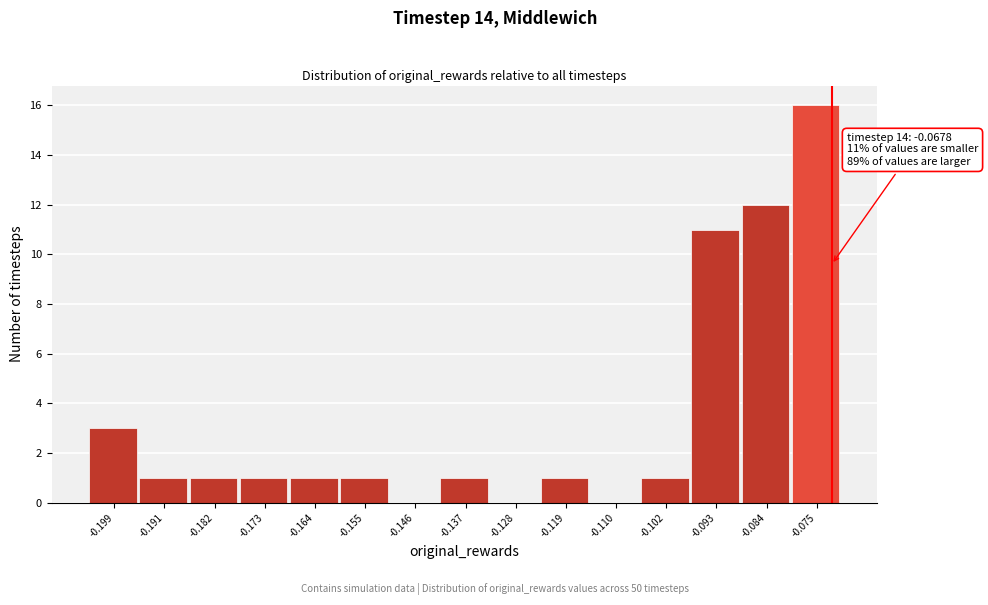

Reading right to left, list all the values displayed in this chart.

-0.075=16	-0.084=12	-0.093=11	-0.102=1	-0.110=0	-0.119=1	-0.128=0	-0.137=1	-0.146=0	-0.155=1	-0.164=1	-0.173=1	-0.182=1	-0.191=1	-0.199=3